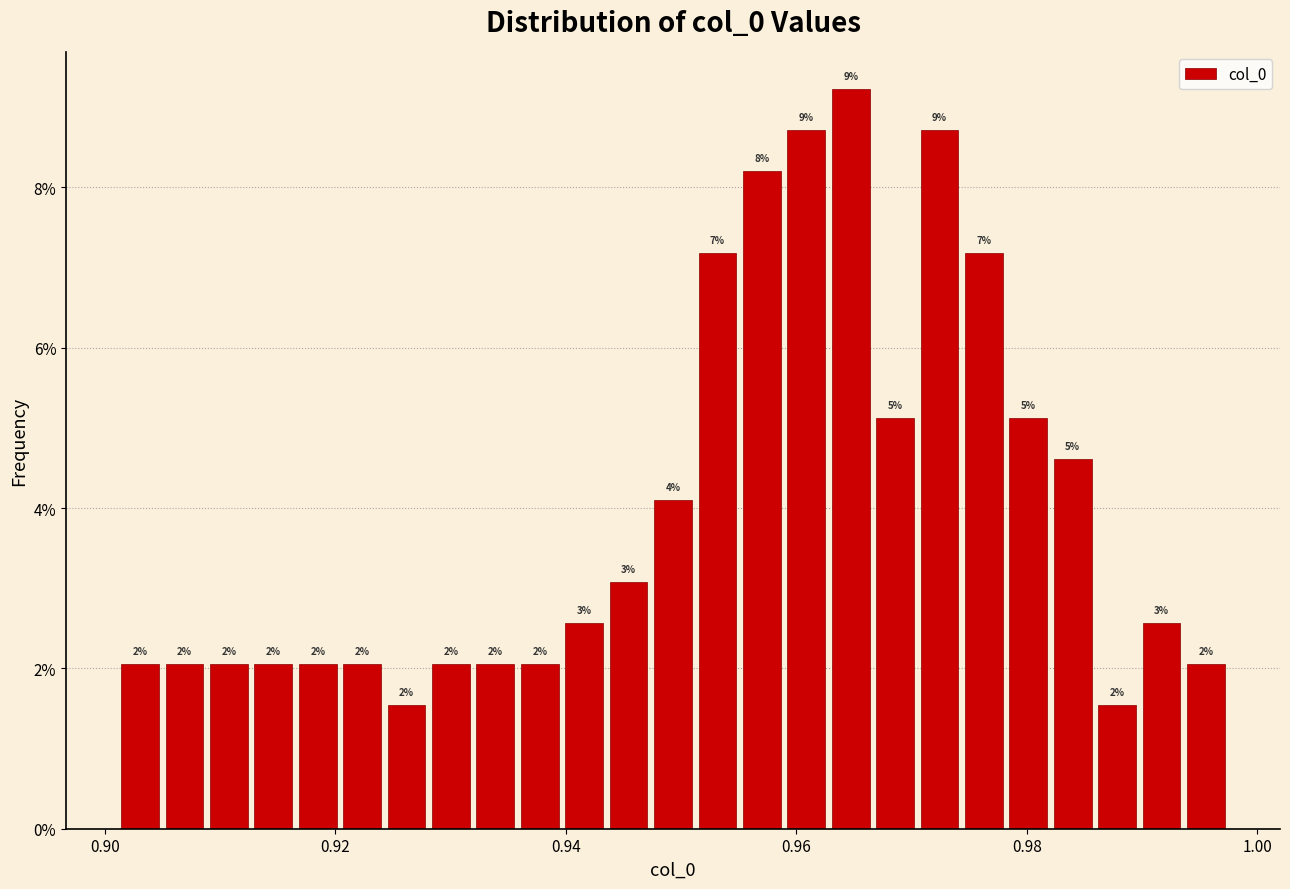

Around what value on the x-axis is the tallest bar? Give the approximate position of its centre, as read against the axis.

0.964